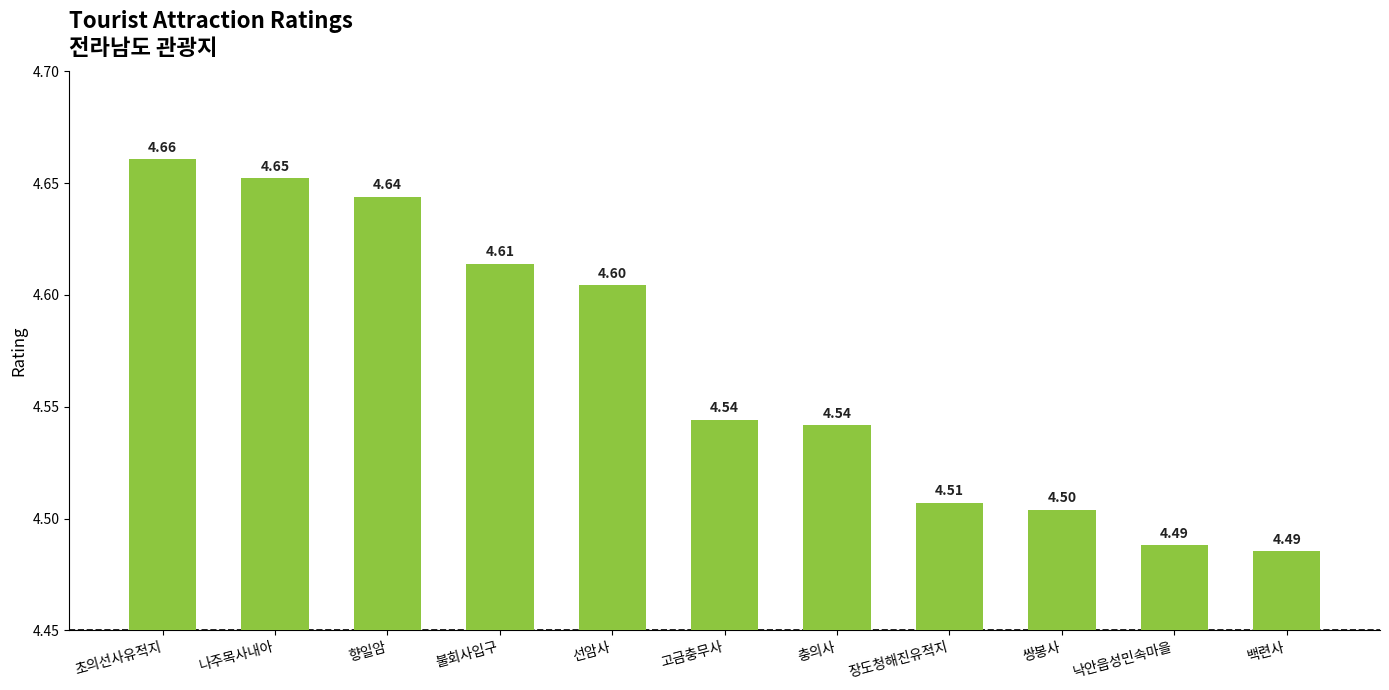

What is the average value?

4.6